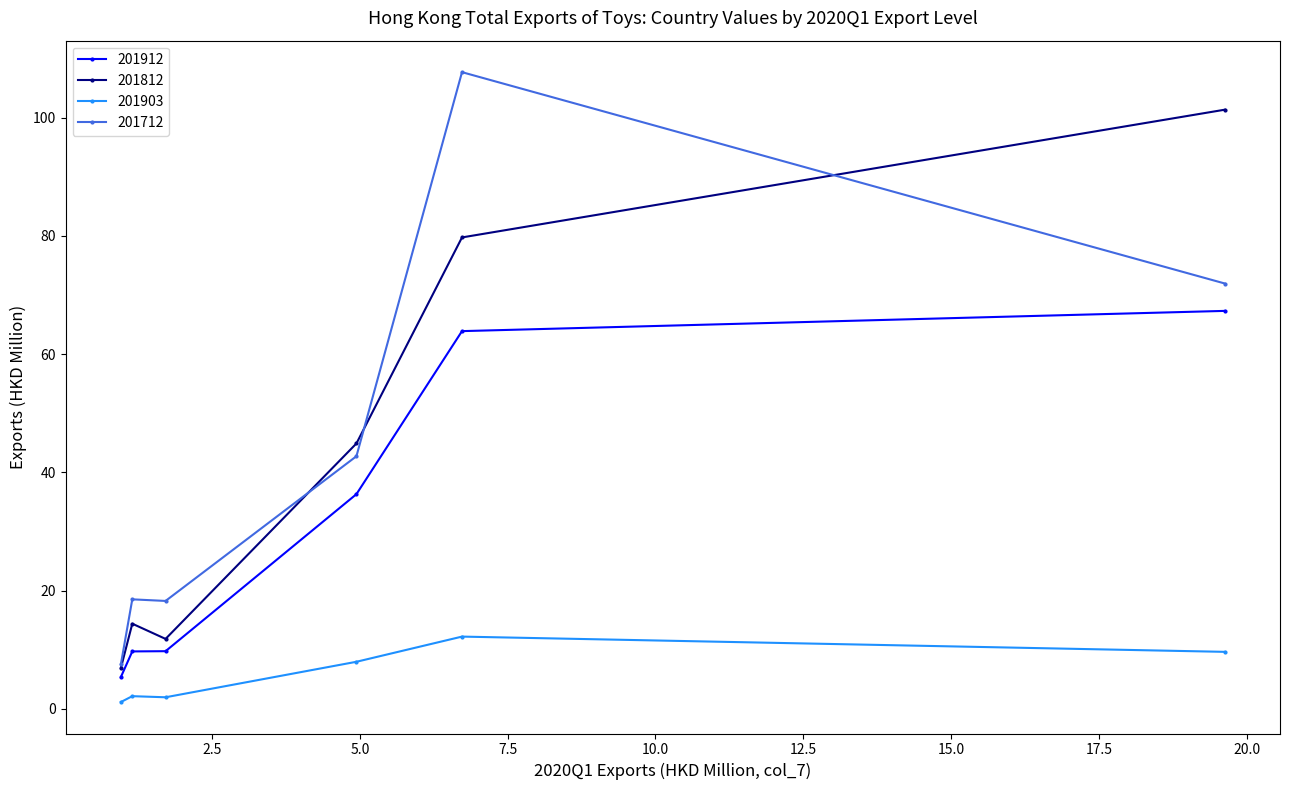

How many series are shown in this chart?

4